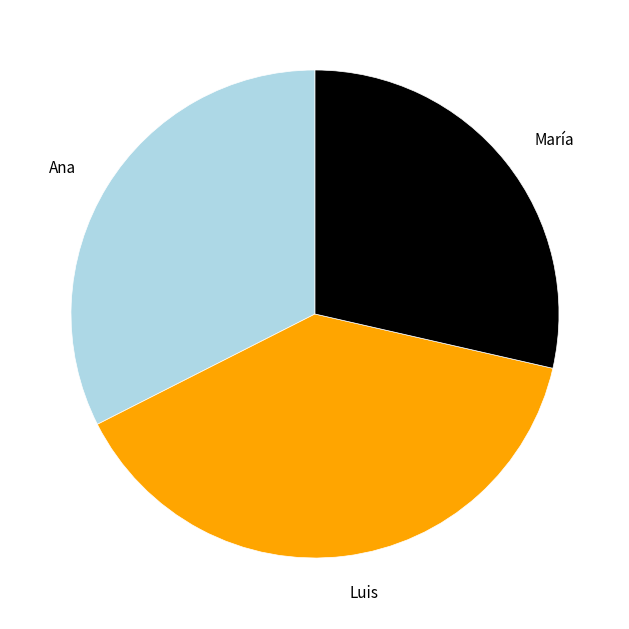

Approximately how many times larger is the value at María compared to Ana?

0.9